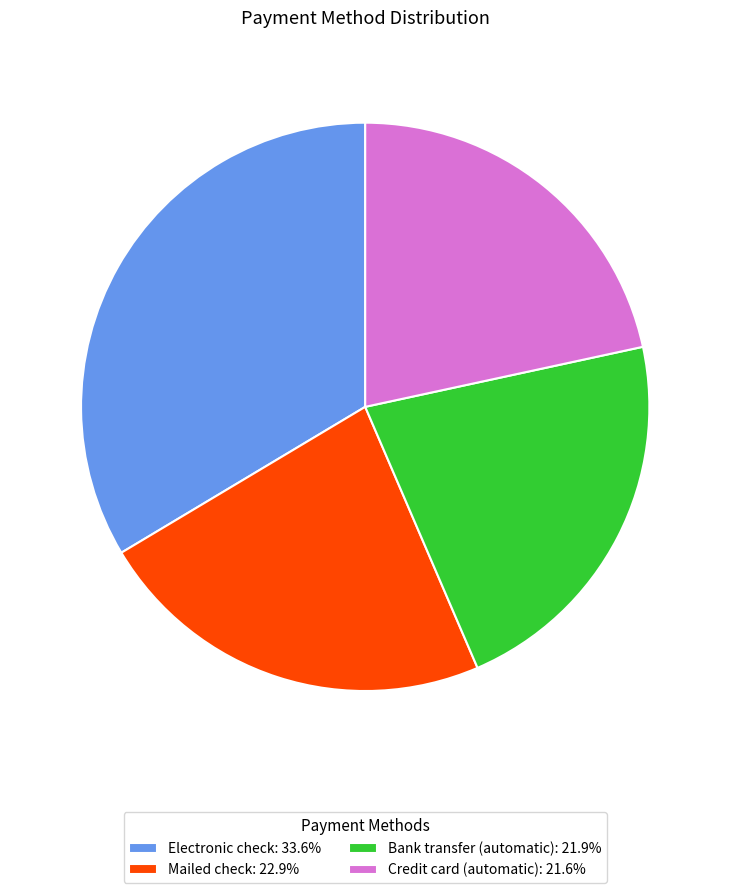

What is the ratio of the value at Electronic check: 33.6% to the value at Mailed check: 22.9%?

1.5